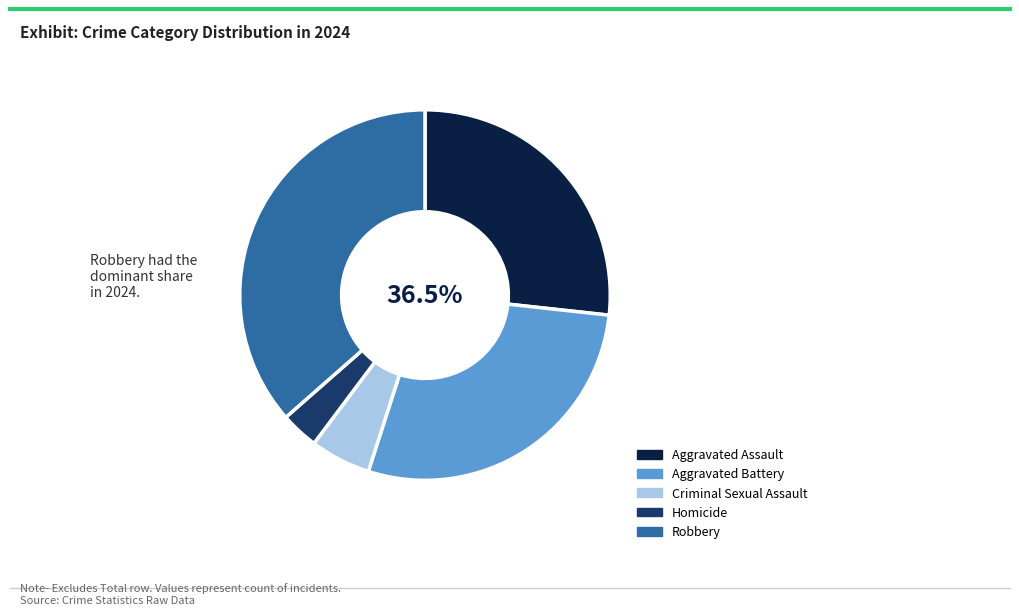

Combined, what portion of the pie is Aggravated Assault and Robbery?

63.2%